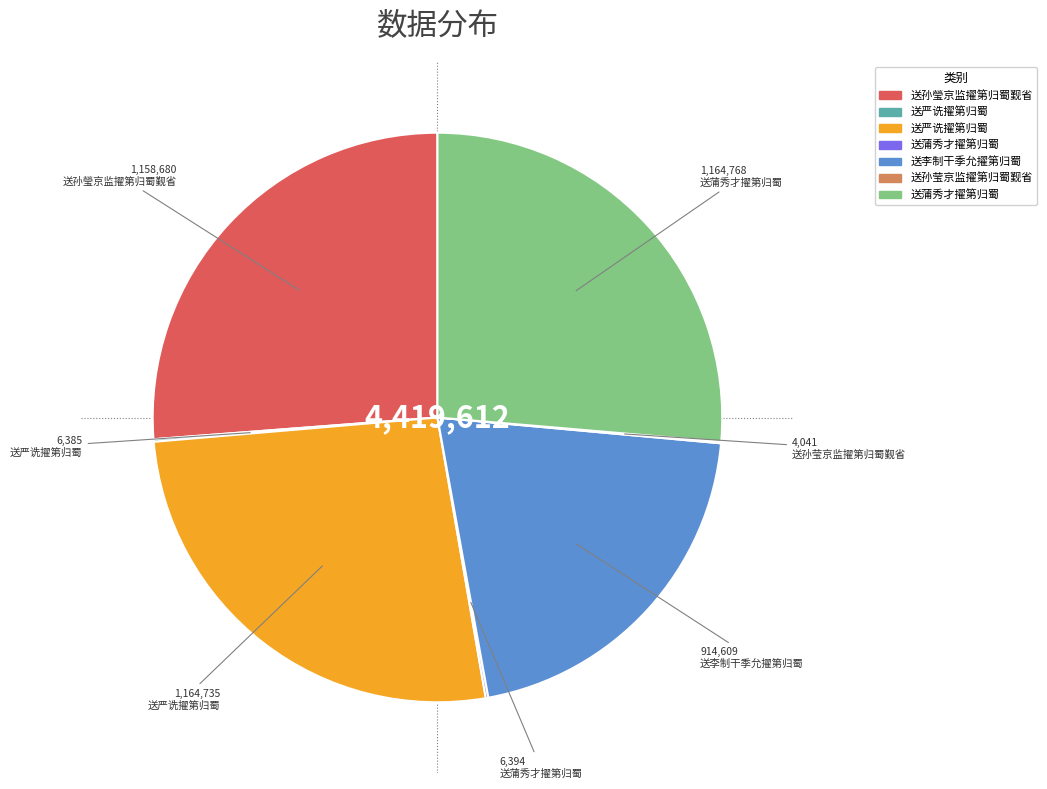

Does any single category account for the majority?

No